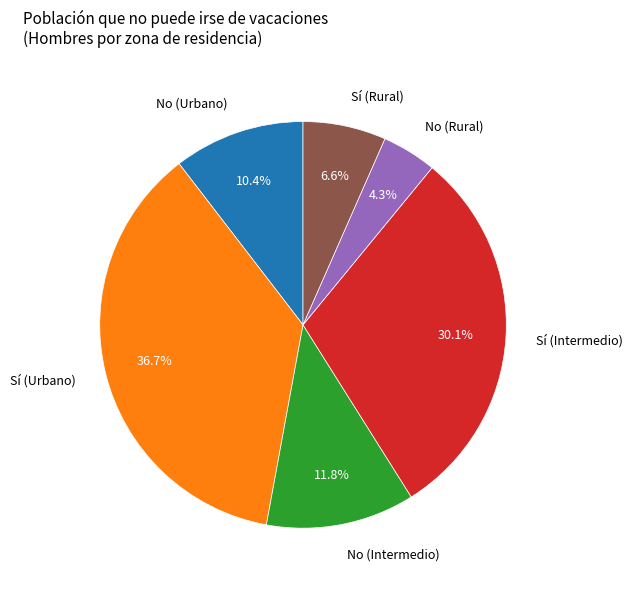

To the nearest percent, what is the combined percentage of Sí (Urbano) and No (Rural)?

41%